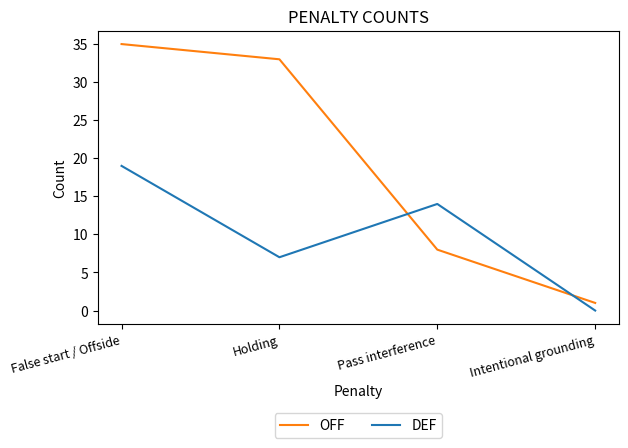

What is the maximum value for OFF?

35